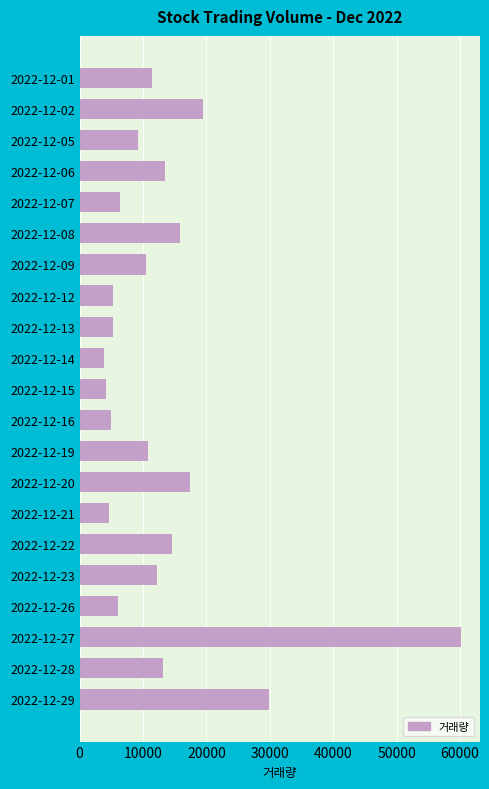

What is the value of the 5th bar from the top?

6334